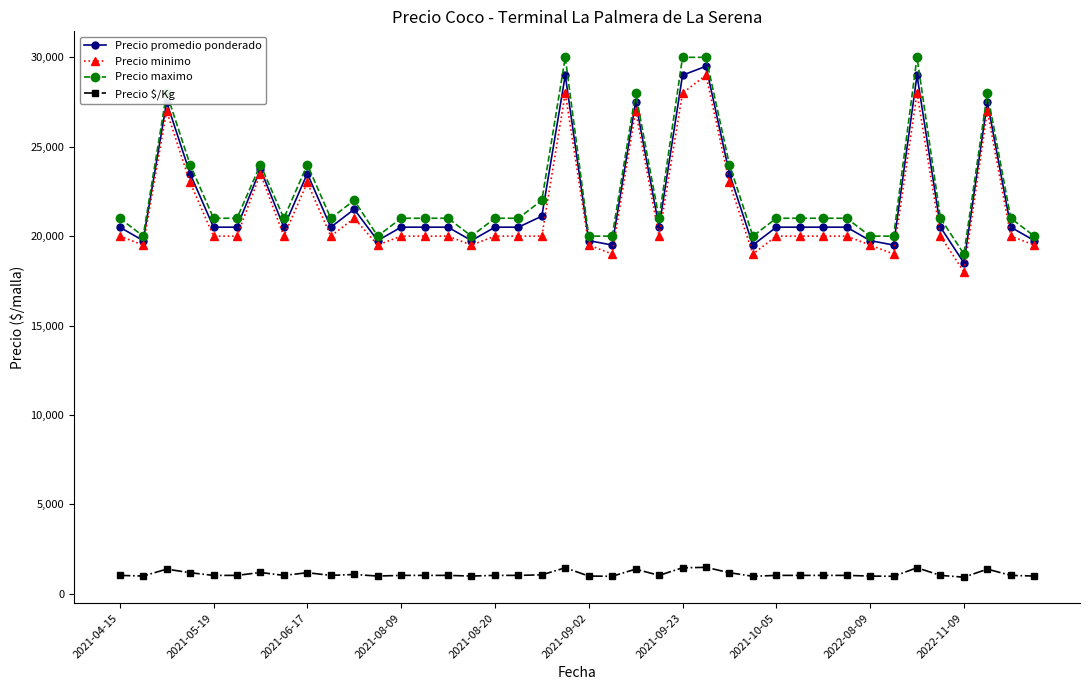

What is the minimum value for Precio $/Kg?

925